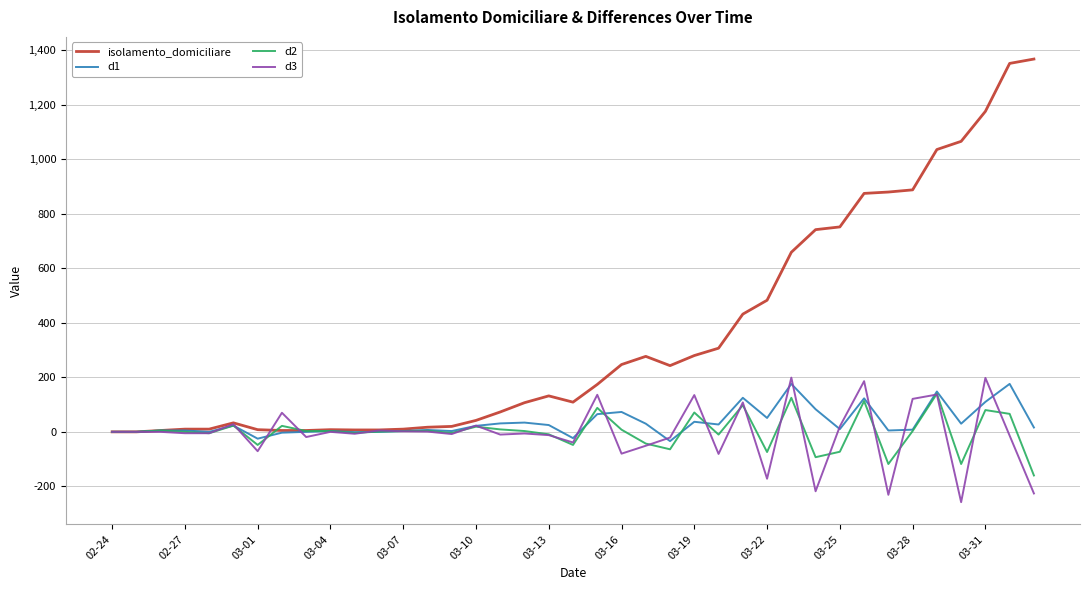

Which series has the largest range (max minus min)?

isolamento_domiciliare